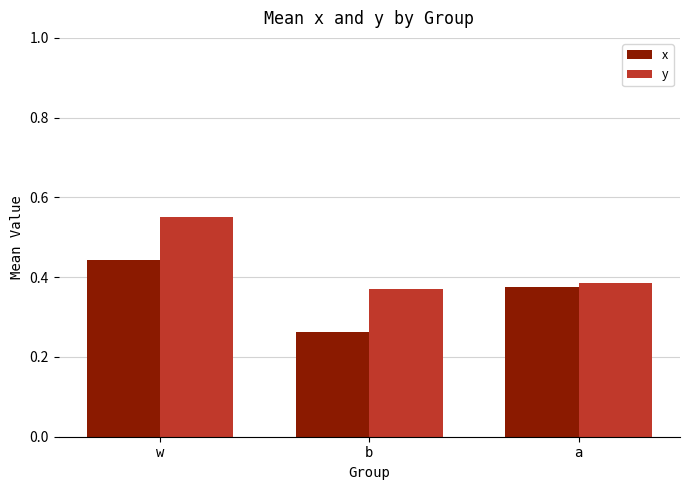

List the series in order of their overall mean, lowest first.

x, y